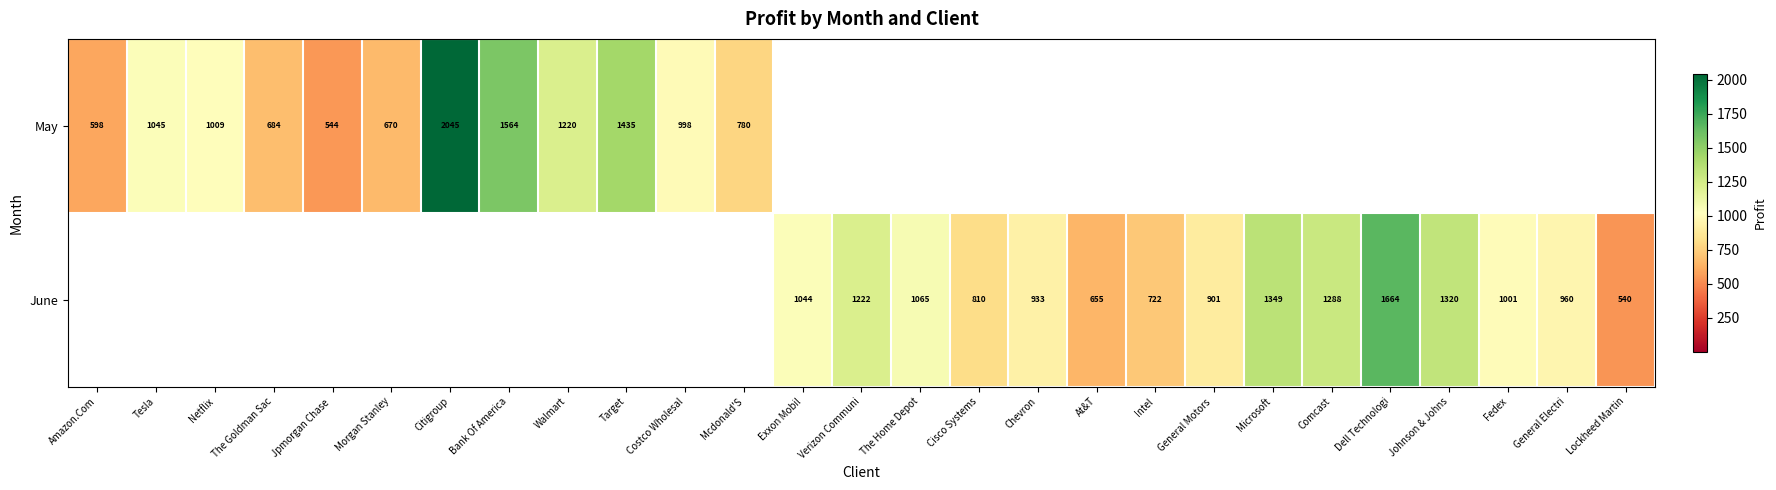

True or false: June has a value of 467 at General Electri.

False